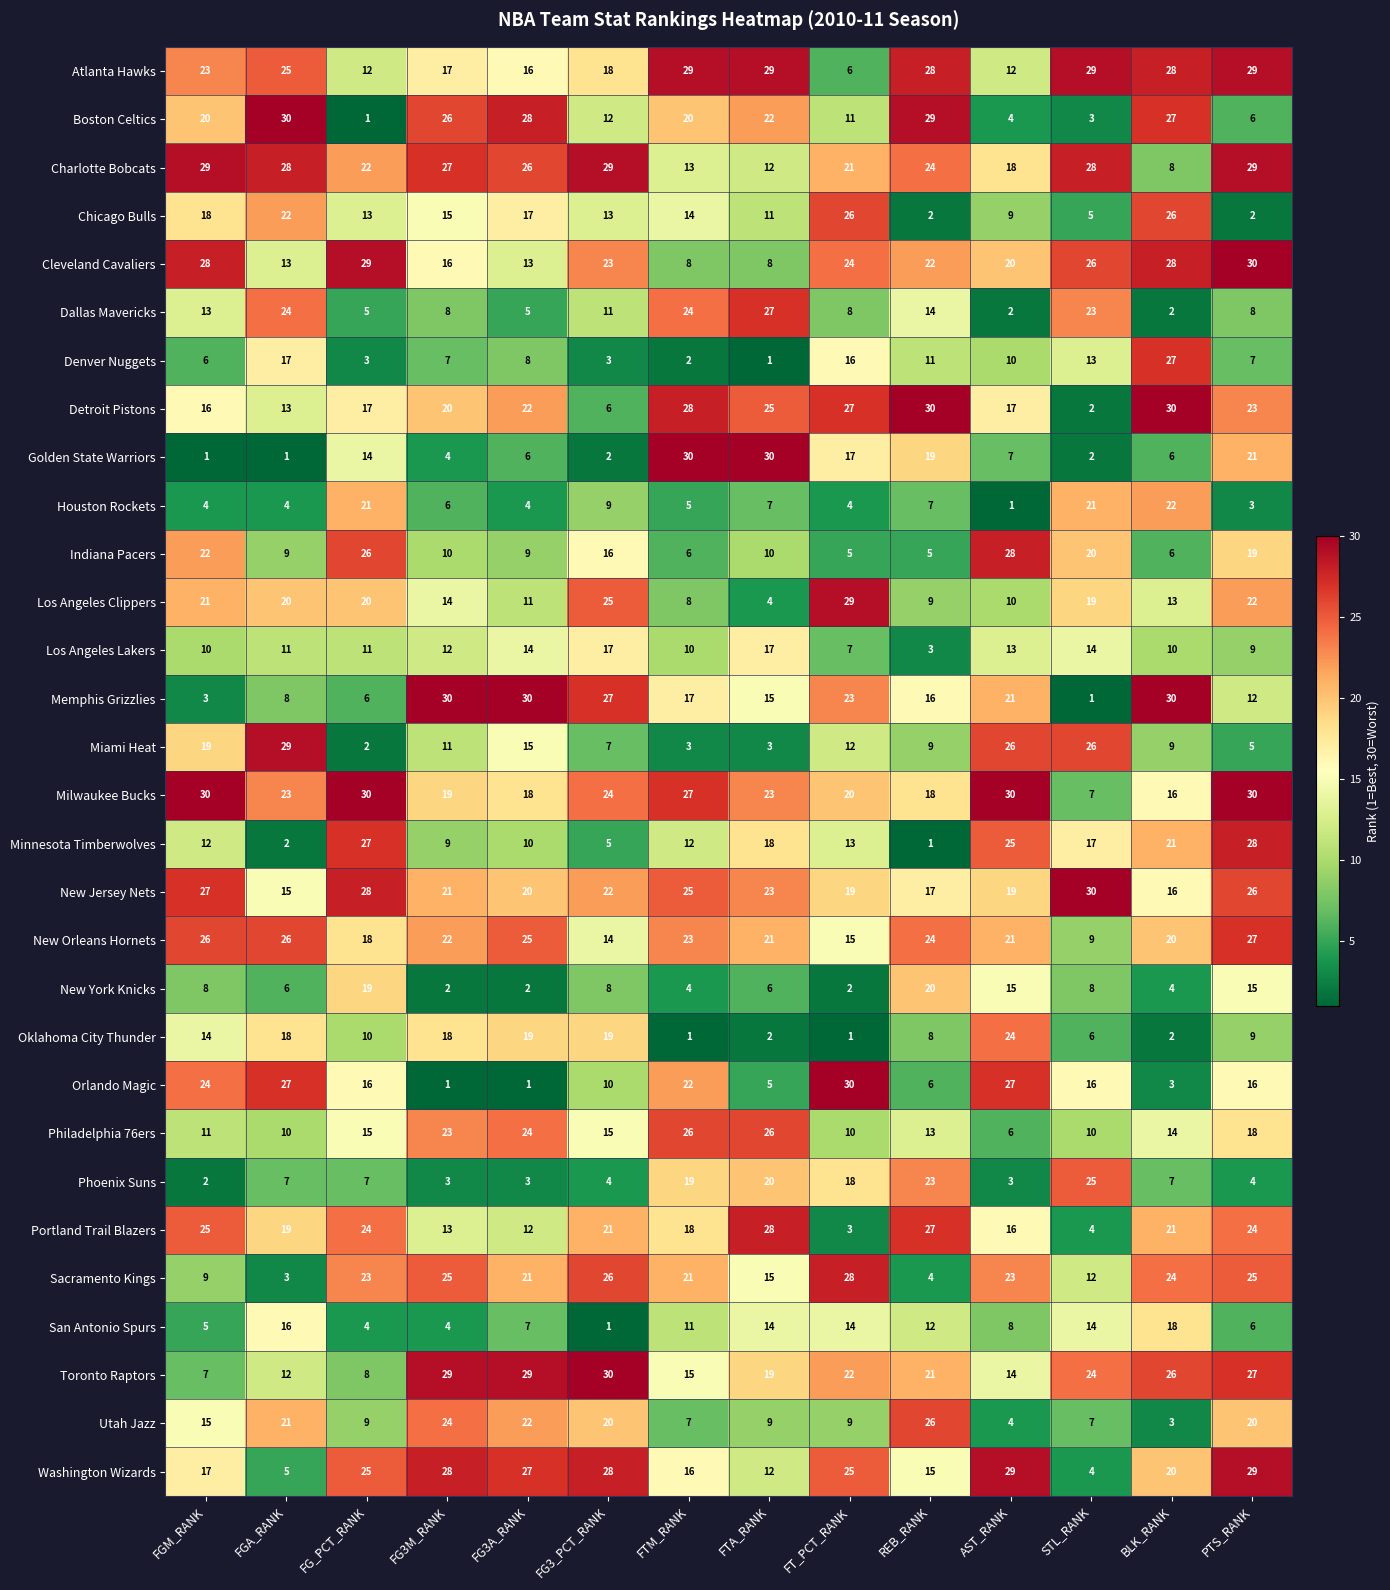

What is the difference between the Phoenix Suns values at PTS_RANK and FGA_RANK?

3